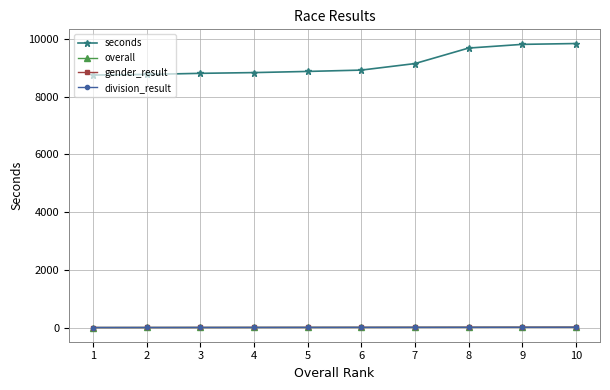

Is this an area chart (filled region under the line)?

No